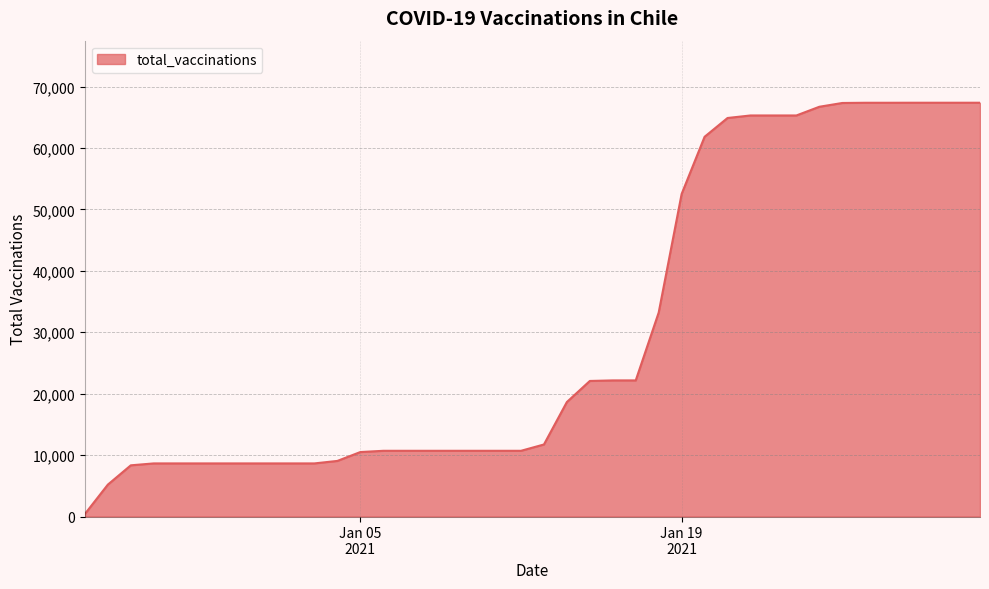

What is the maximum value shown in the chart?

67380